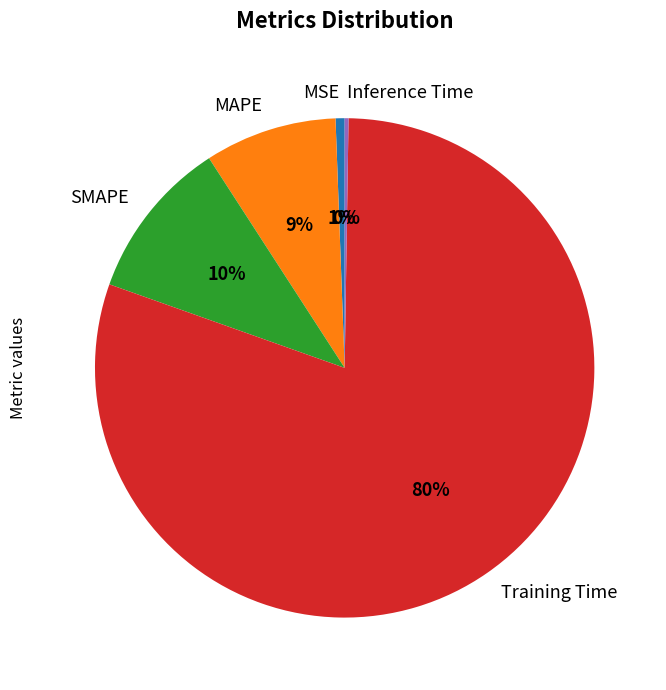

What percentage is the MAPE slice, to the nearest percent?

9%